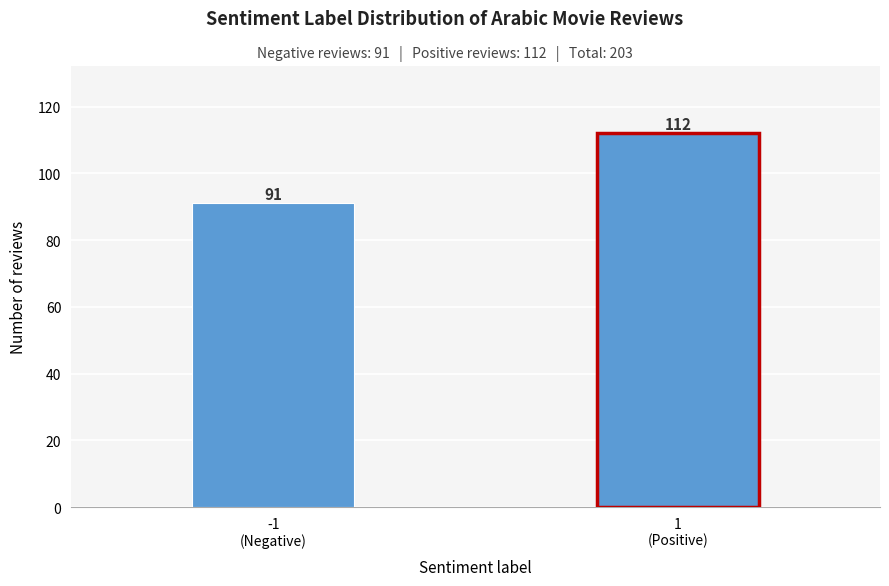

Reading left to right, transcribe all the data shown in this chart.

91	112